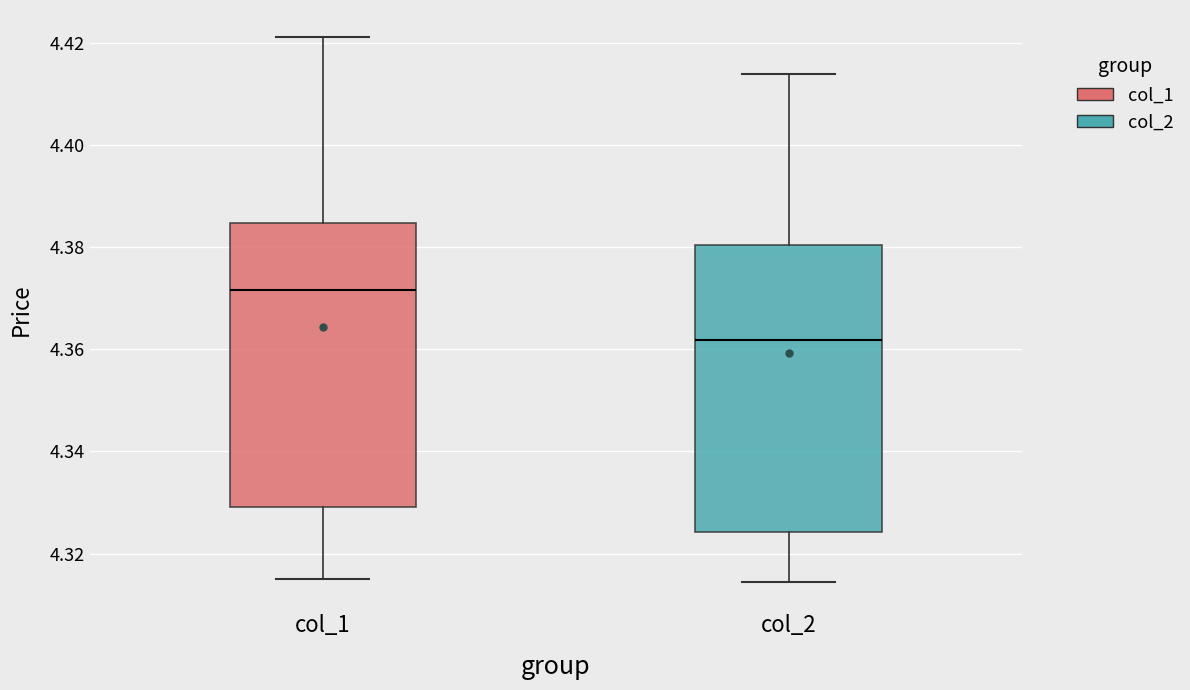

Where does the upper whisker of the box for col_1 end on the y-axis? The values are not printed on the chart, so give them approximately, as read against the axis.

4.422